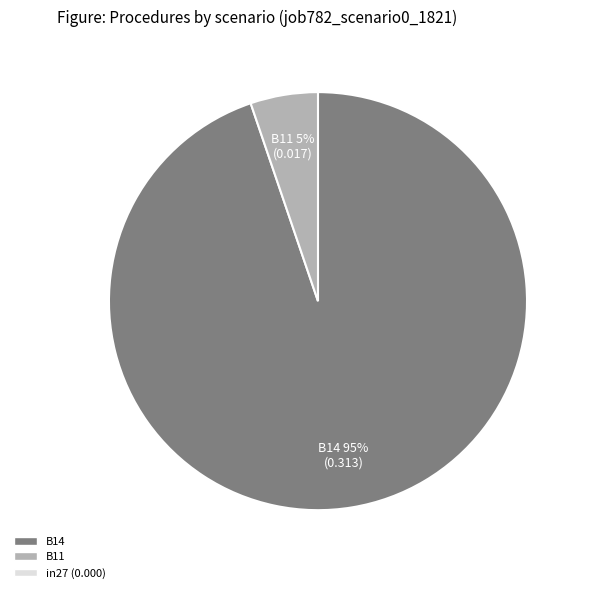

How many slices are in this pie chart?

2